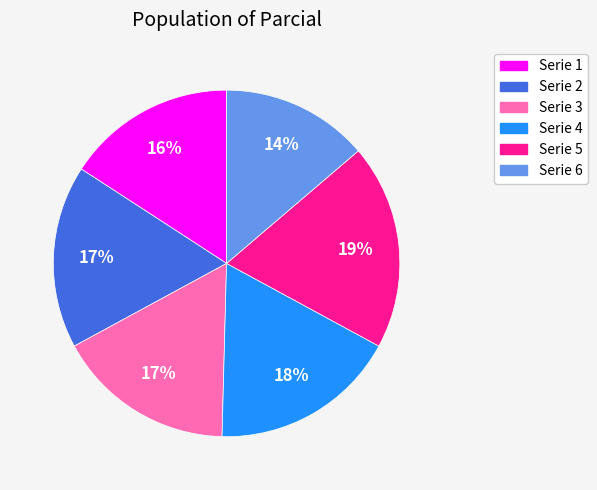

What is the largest slice in the pie chart?

Serie 5